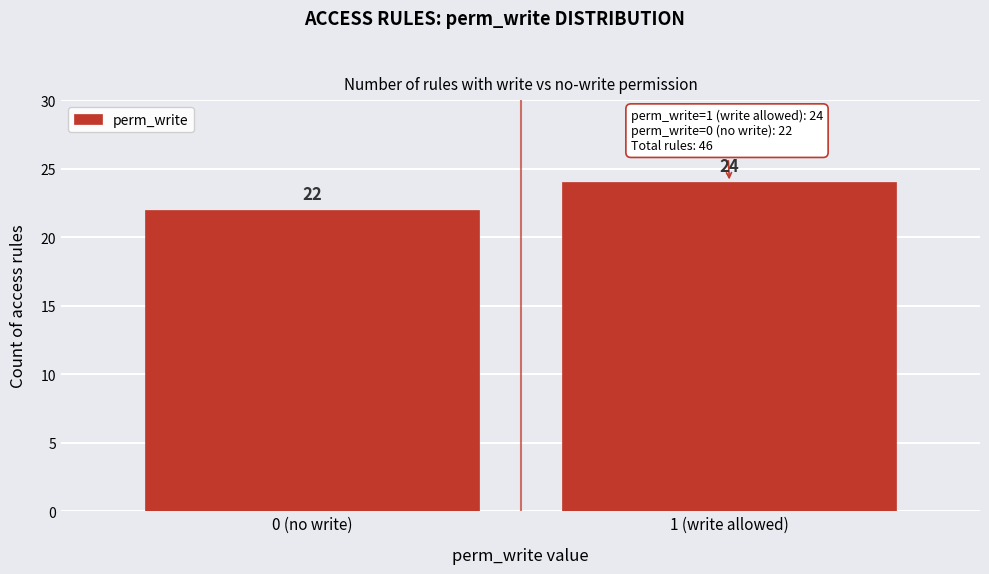

Reading left to right, transcribe all the data shown in this chart.

22	24